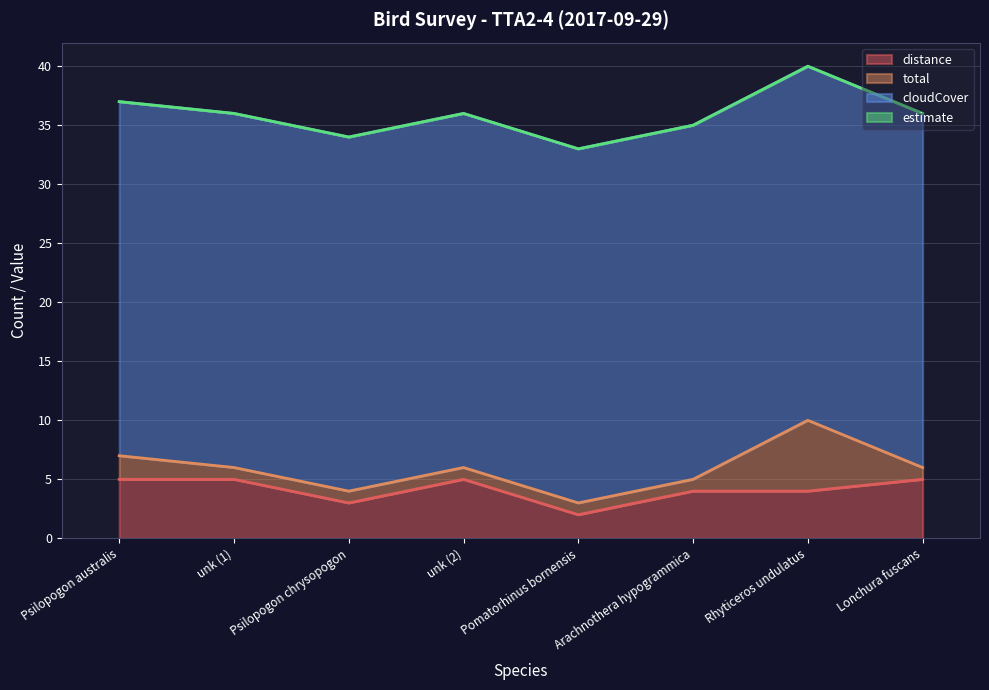

Reading left to right, what are all the values shown in this chart?

distance: 5	5	3	5	2	4	4	5
total: 2	1	1	1	1	1	6	1
cloudCover: 30	30	30	30	30	30	30	30
estimate: 0	0	0	0	0	0	0	0